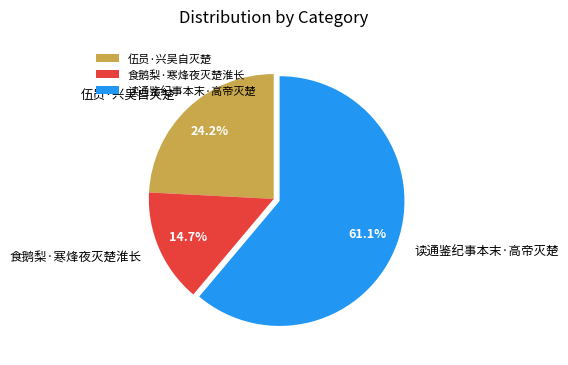

True or false: 读通鉴纪事本末·高帝灭楚 accounts for 61% of the total.

True